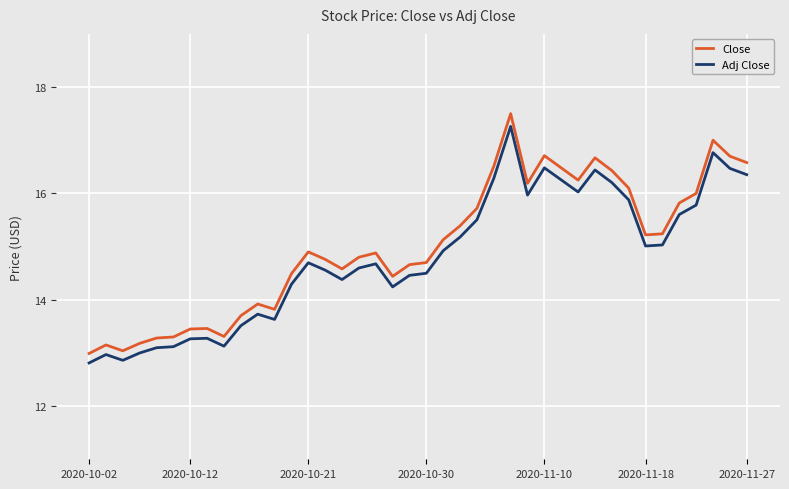

In Close, how many points are higher than both neighbors (excluding endpoints)?

9